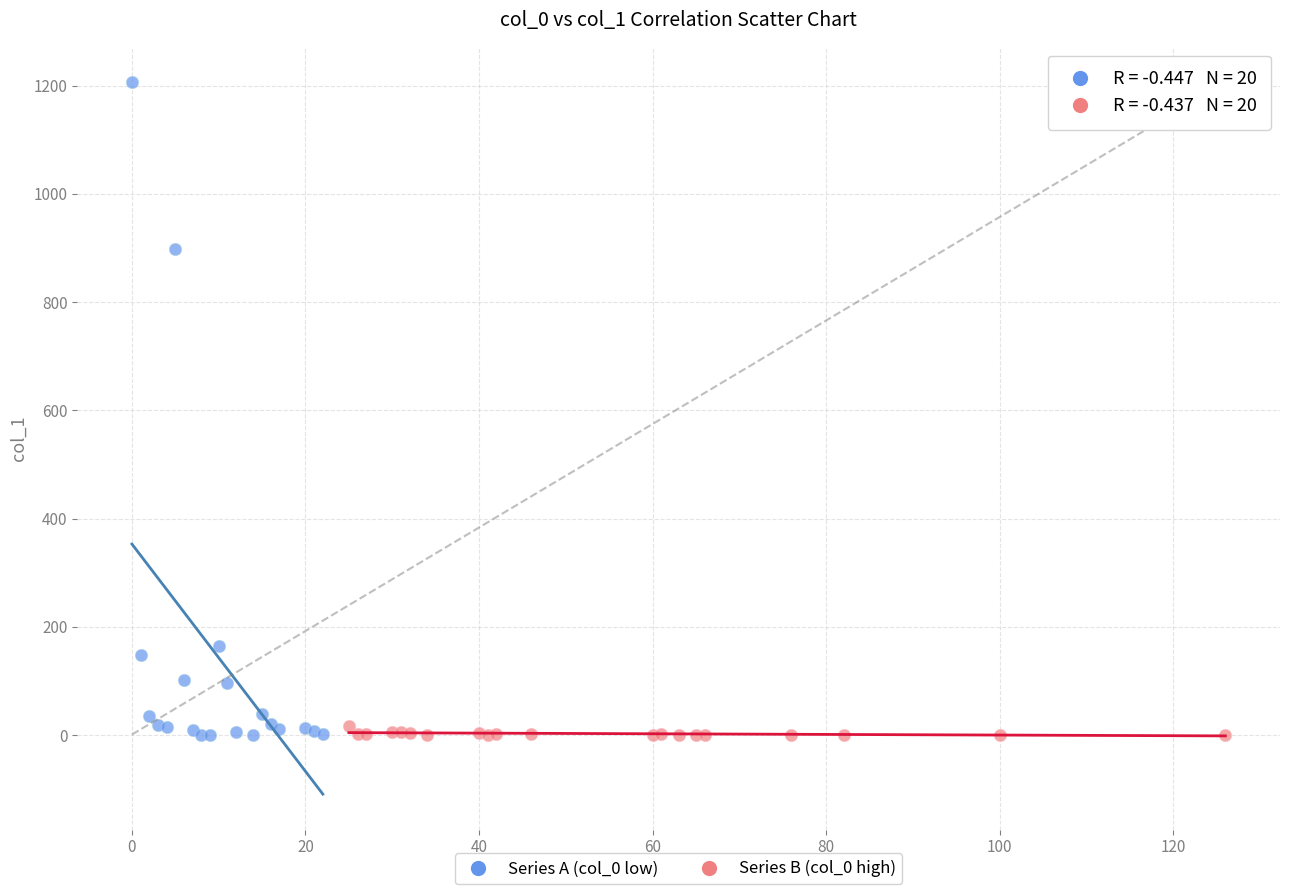

What are all the series names shown in the legend?

Series A (col_0 low), Series B (col_0 high)